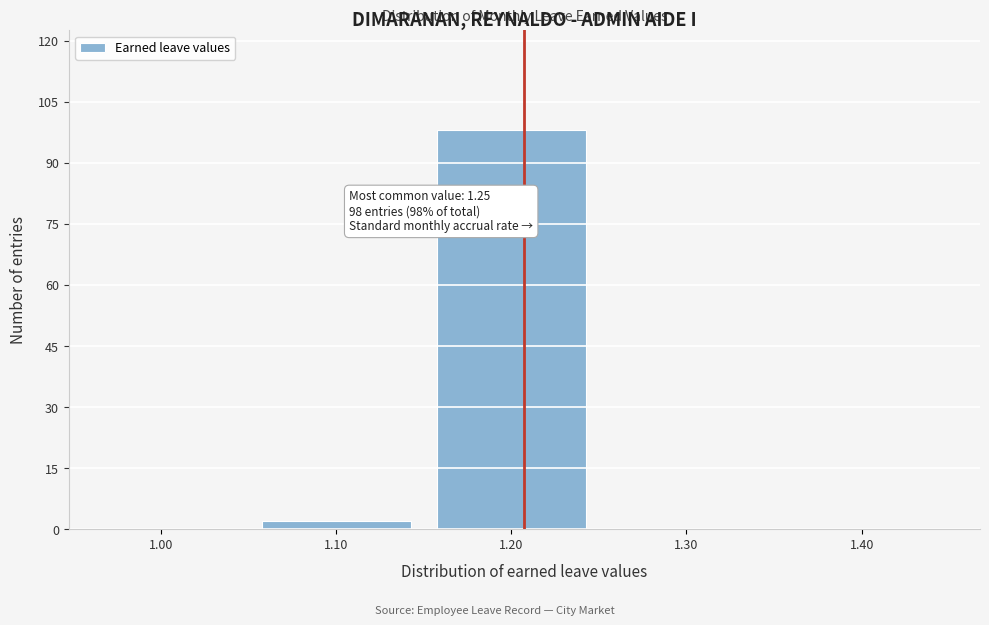

Reading right to left, list all the values displayed in this chart.

1.40=0	1.30=0	1.20=98	1.10=2	1.00=0